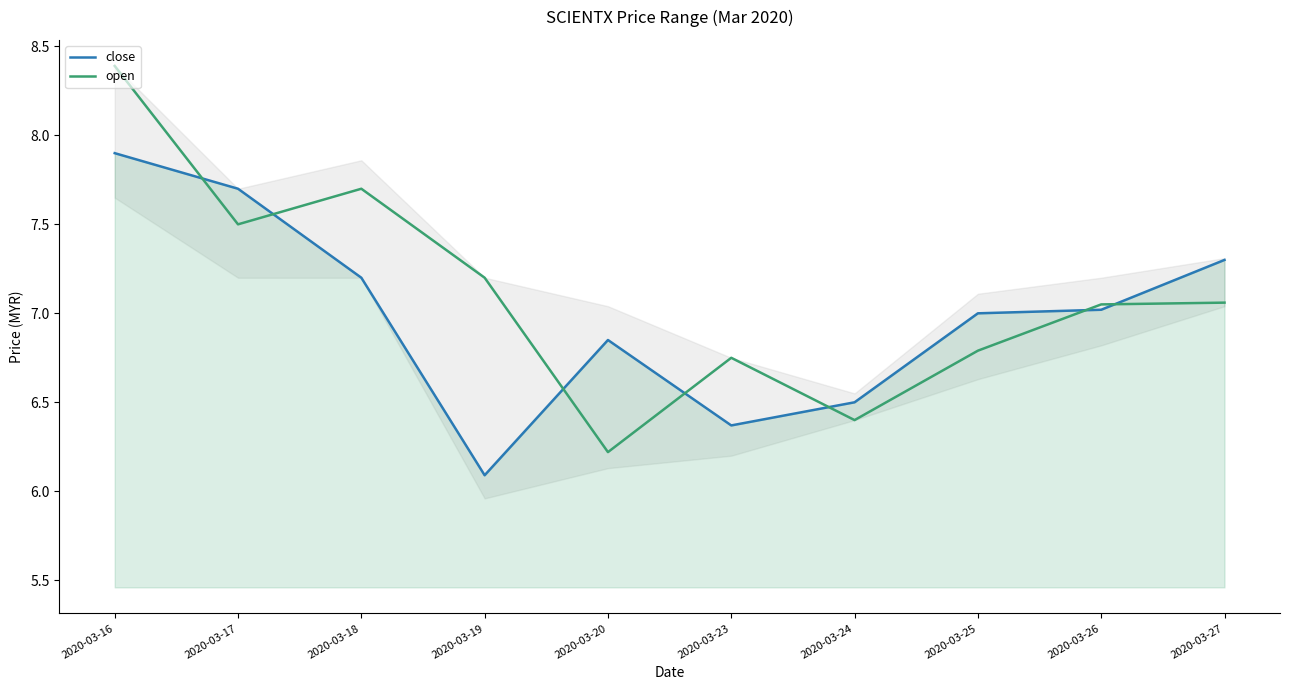

Which series has the largest total across all categories?

open